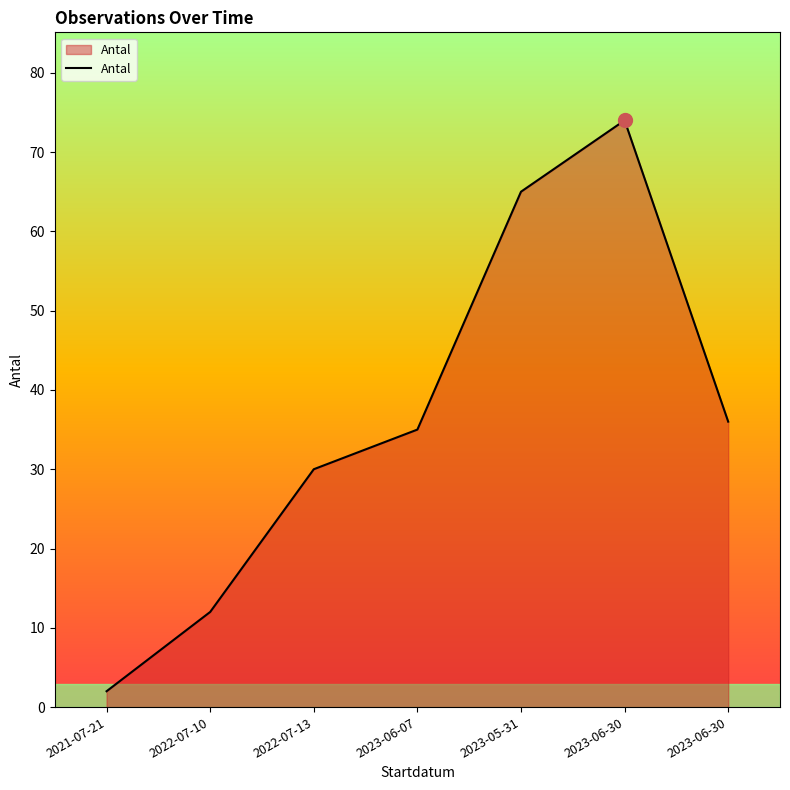

Reading left to right, list all the values displayed in this chart.

2	12	30	35	65	74	36